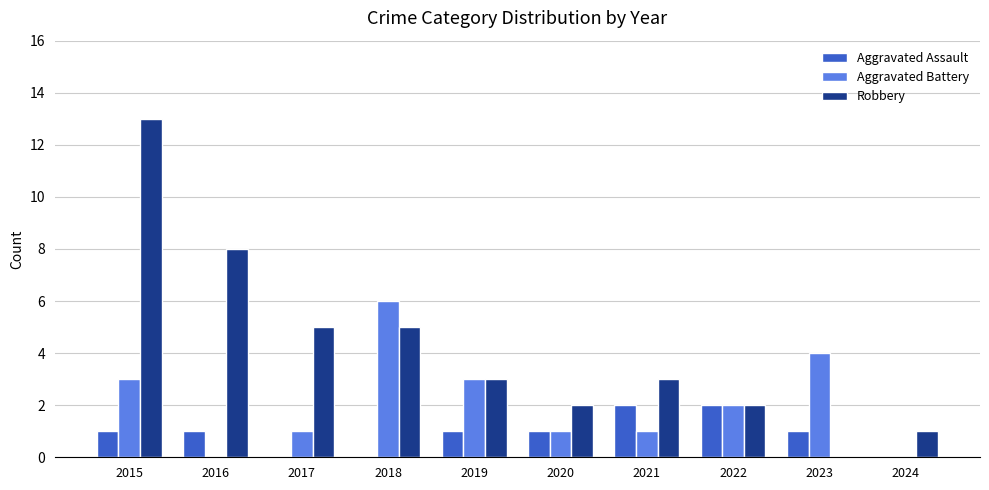

What is the maximum value for Robbery?

13